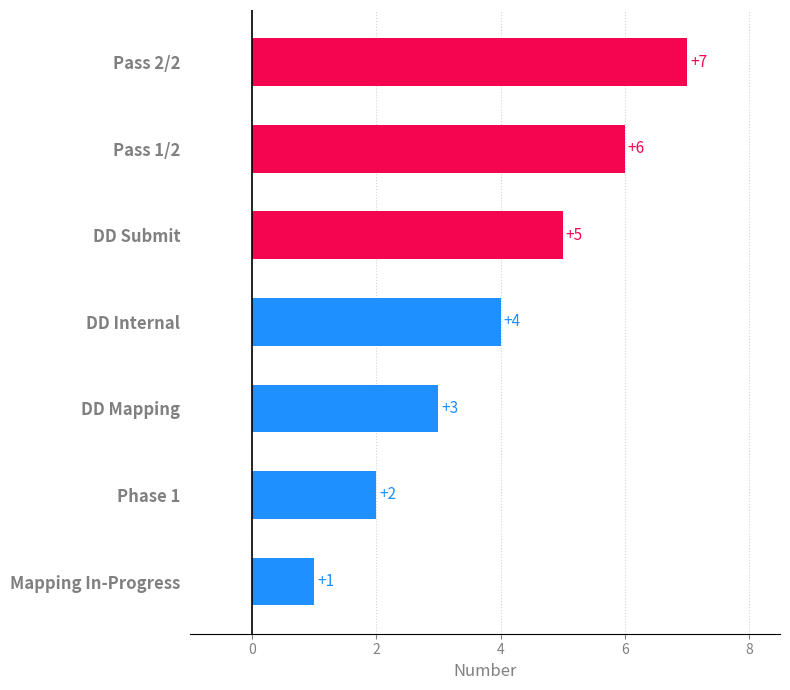

How many values are between 2 and 6?

5